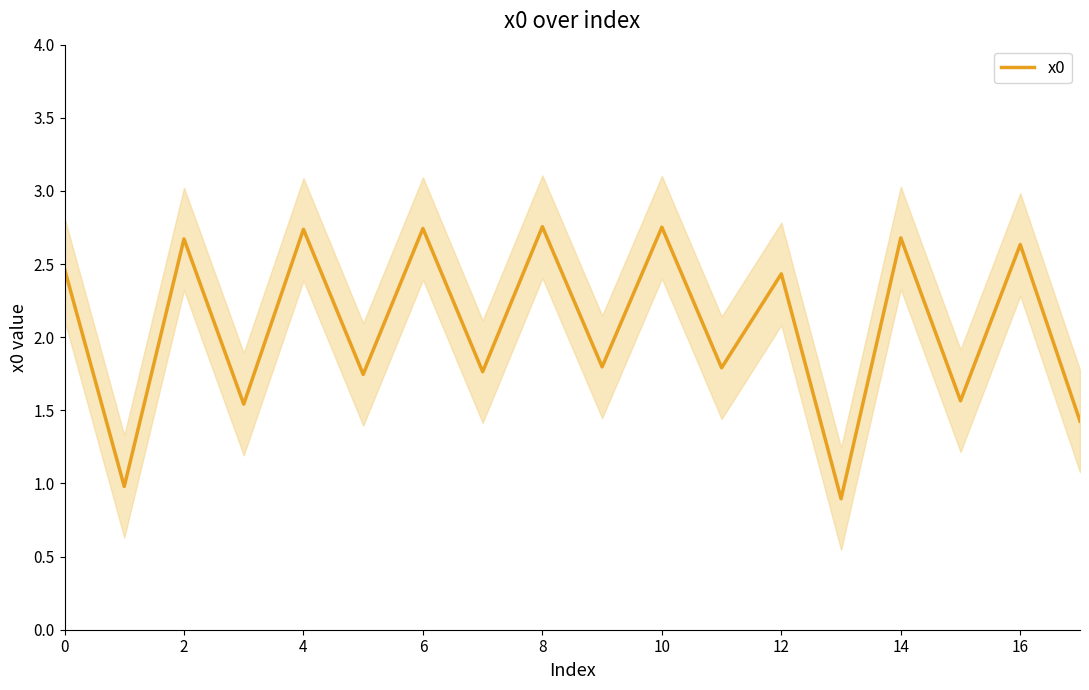

What is the sum of all values?

37.4